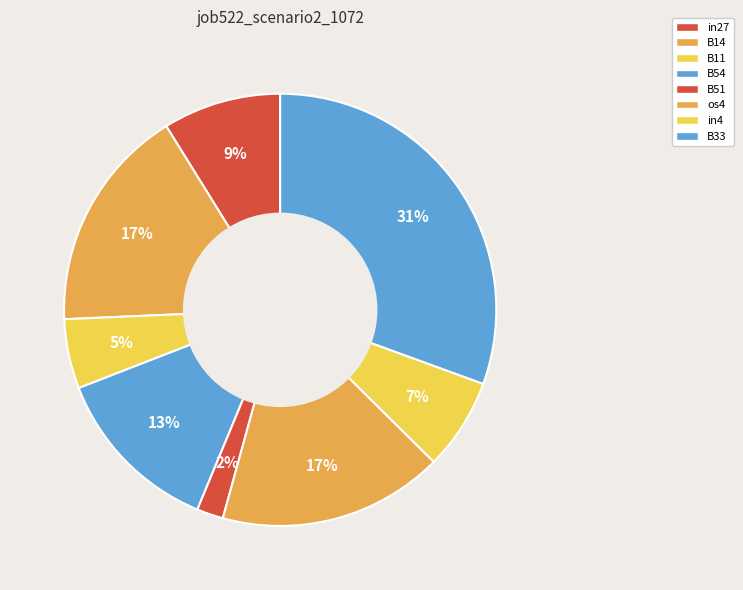

What is the smallest slice in the pie chart?

B51